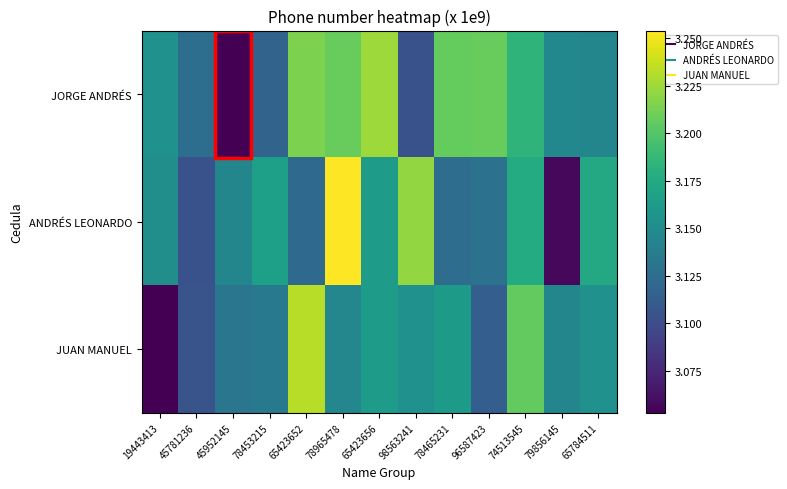

Reading left to right, transcribe all the data shown in this chart.

JORGE ANDRÉS: 19443413=3.2	45781236=3.1	45952145=3.1	78453215=3.1	65423652=3.2	78965478=3.2	65423656=3.2	98563241=3.1	78465231=3.2	96587423=3.2	74513545=3.2	79856145=3.1	65784511=3.1
ANDRÉS LEONARDO: 19443413=3.2	45781236=3.1	45952145=3.1	78453215=3.2	65423652=3.1	78965478=3.3	65423656=3.2	98563241=3.2	78465231=3.1	96587423=3.1	74513545=3.2	79856145=3.1	65784511=3.2
JUAN MANUEL: 19443413=3.1	45781236=3.1	45952145=3.1	78453215=3.1	65423652=3.2	78965478=3.1	65423656=3.2	98563241=3.2	78465231=3.2	96587423=3.1	74513545=3.2	79856145=3.1	65784511=3.2